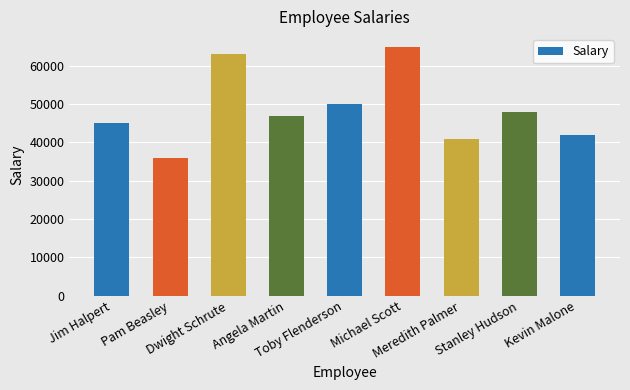

What is the ratio of the value at Stanley Hudson to the value at Michael Scott?

0.7